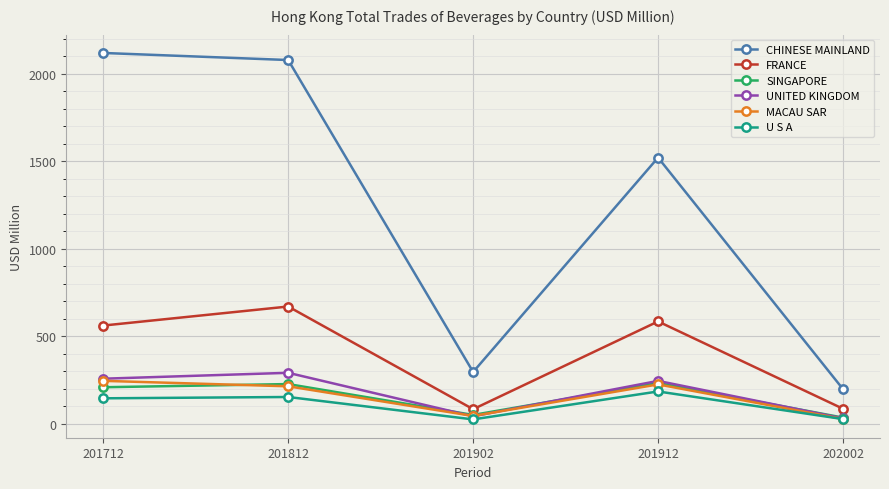

What is the value of the SINGAPORE point at the 5th from the left?

34.3